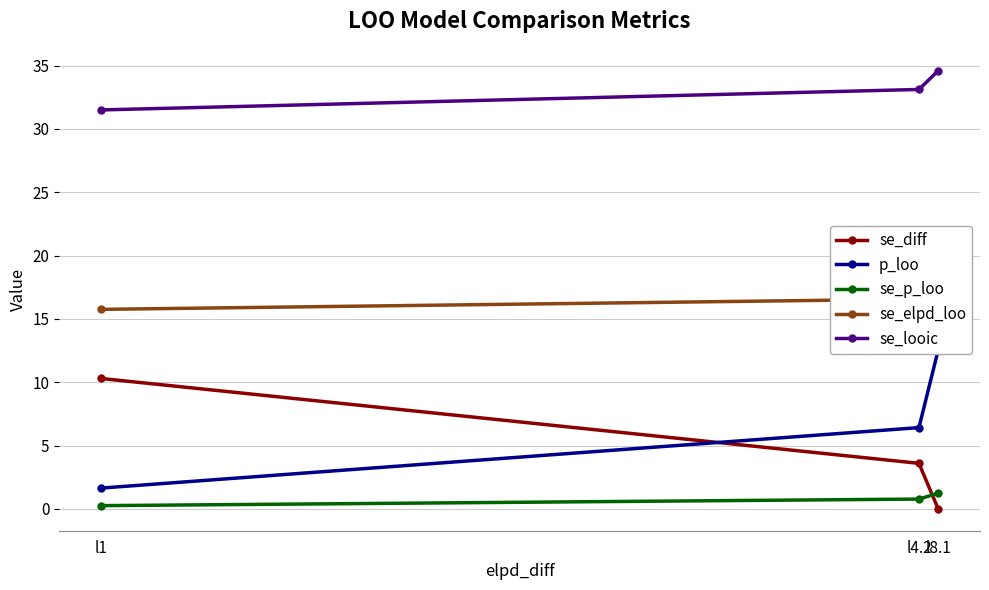

Rank the categories by se_looic value from highest to lowest.

l8.1, l4.2, l1